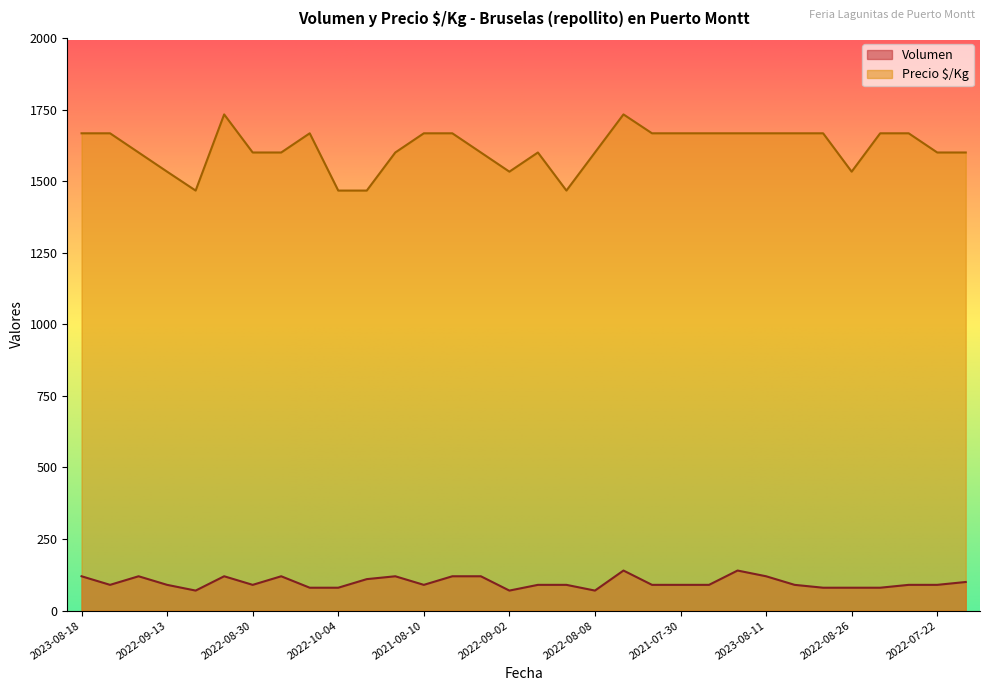

At which category does Precio $/Kg reach its first local valley?

2022-09-15